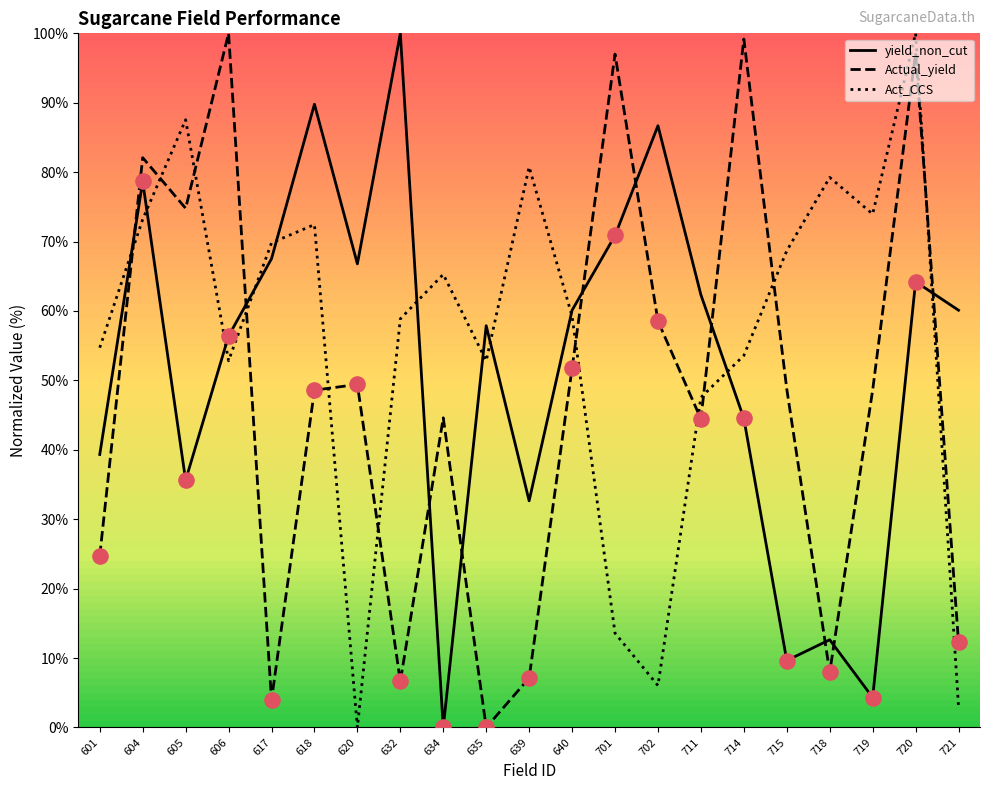

What is the total value across all series at 701?

181.5